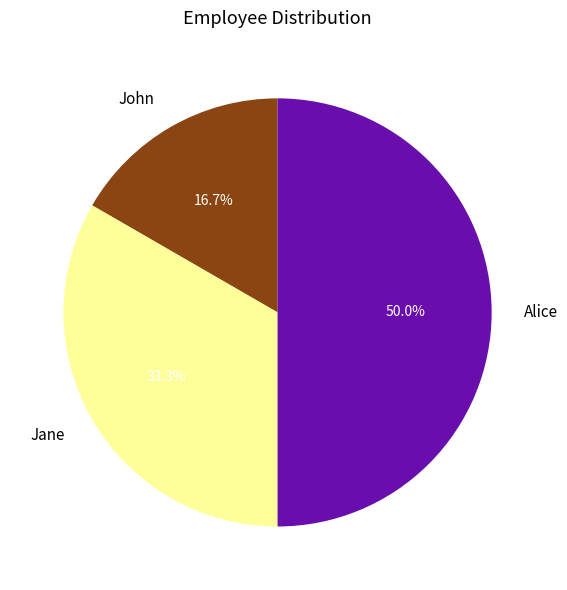

Between Jane and John, which is larger?

Jane